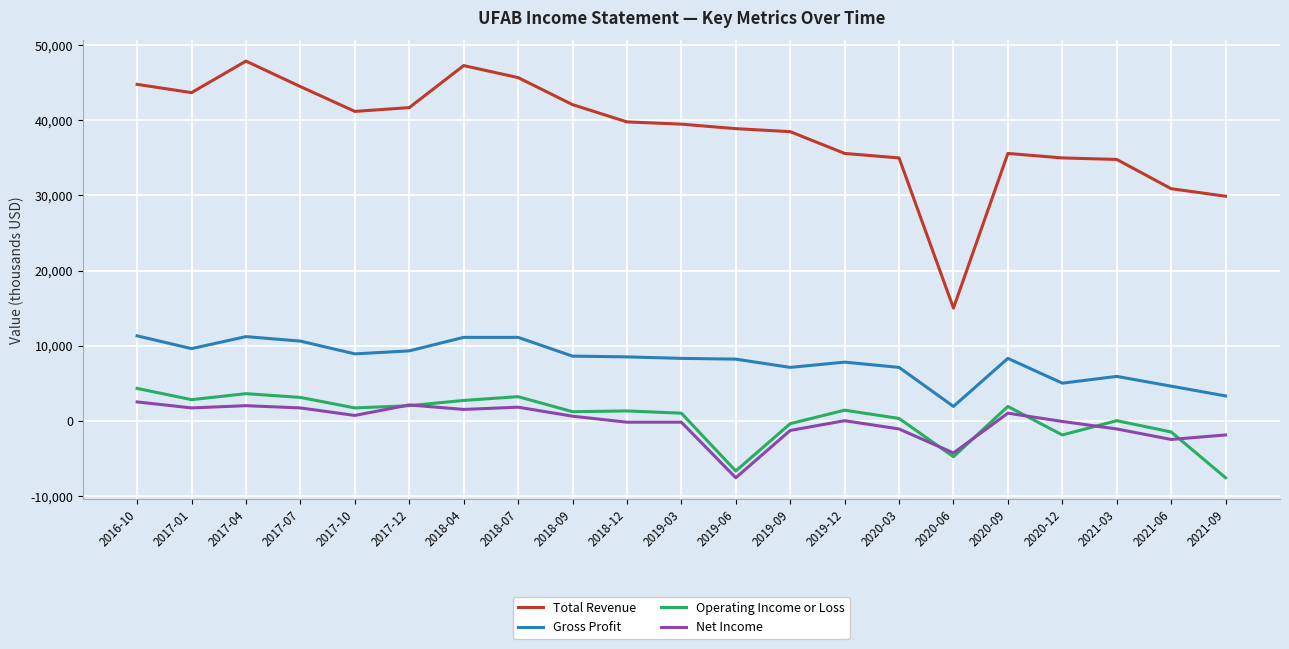

Is the value of Net Income at 2020-12 greater than the value of Gross Profit at 2019-09?

No